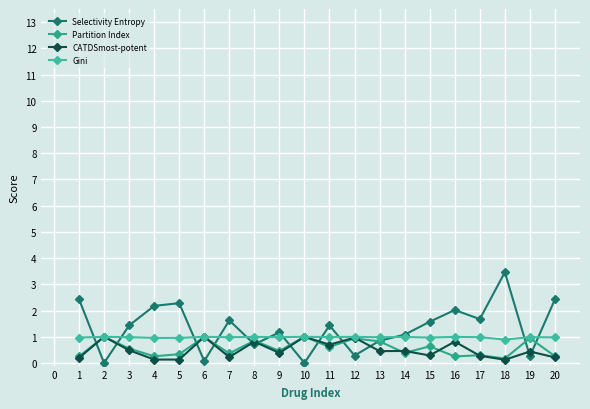

What is the sum of all Gini values?

19.6